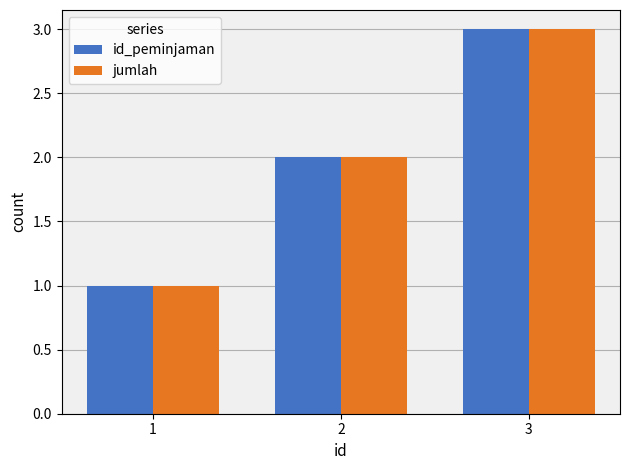

Does the chart contain any negative values?

No